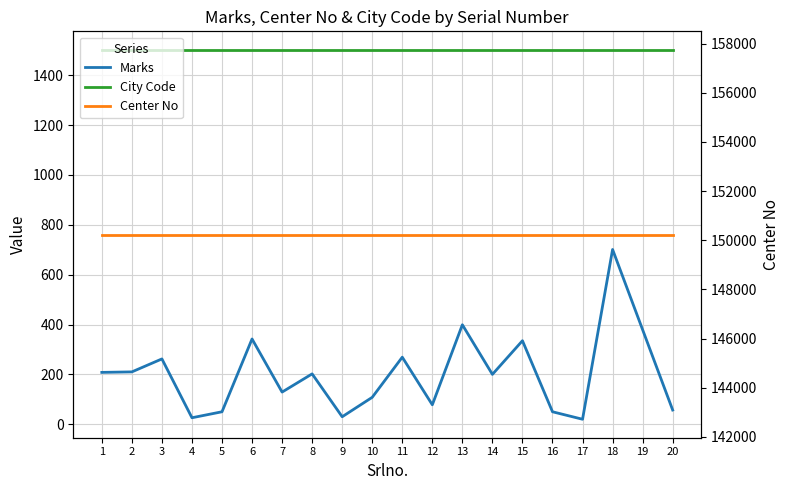

What is the value of the Center No point at the 14th from the left?

150232